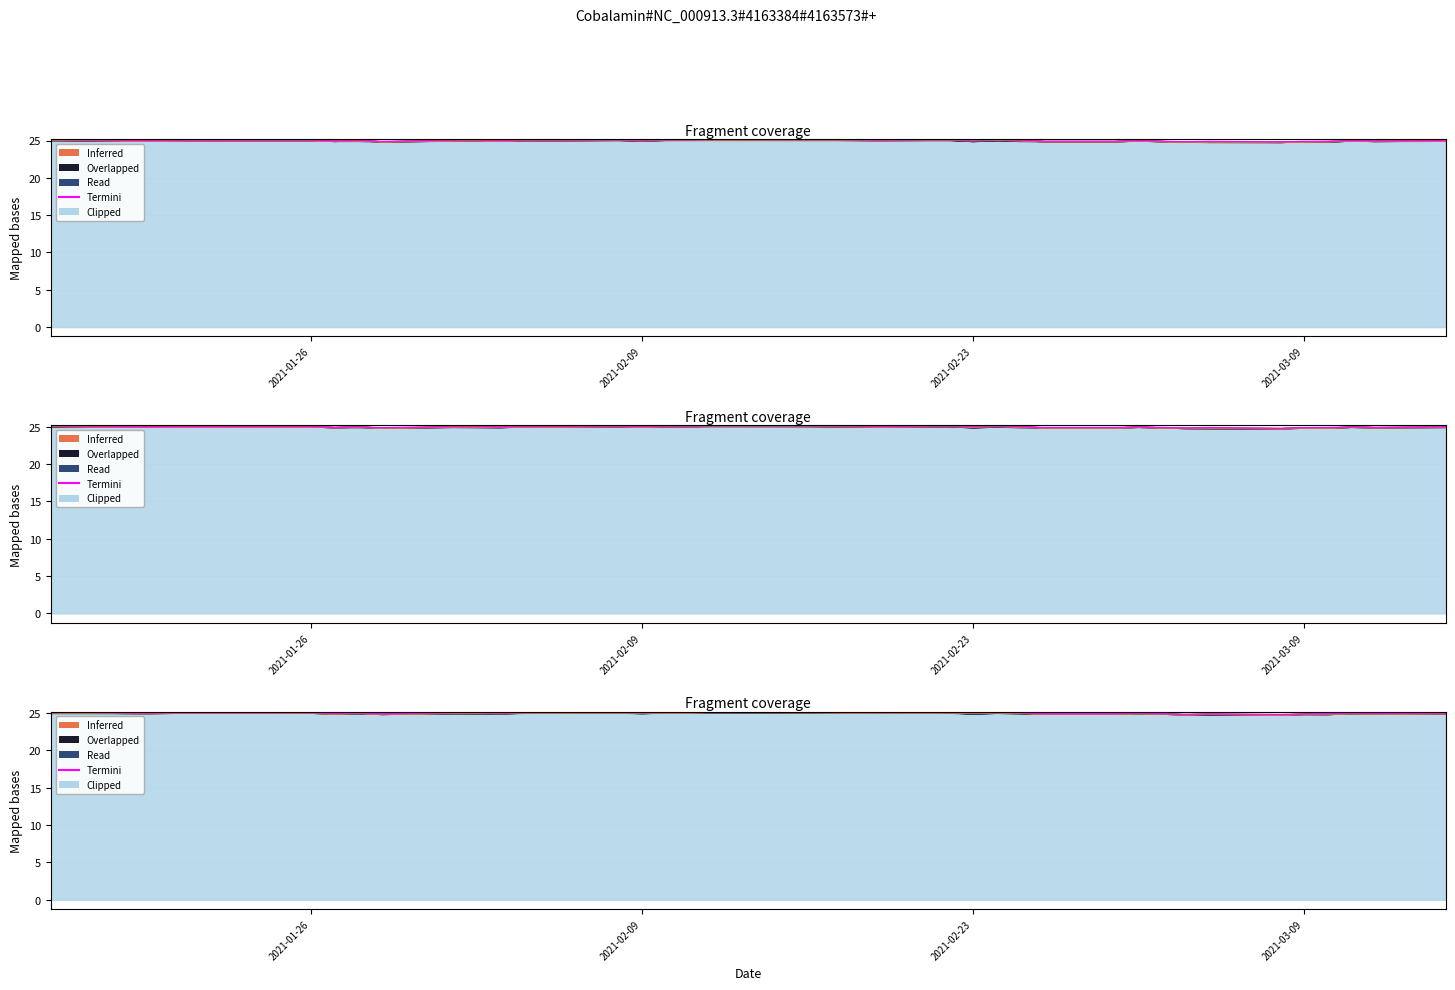

True or false: the data has more than 1 interior local peaks.

True